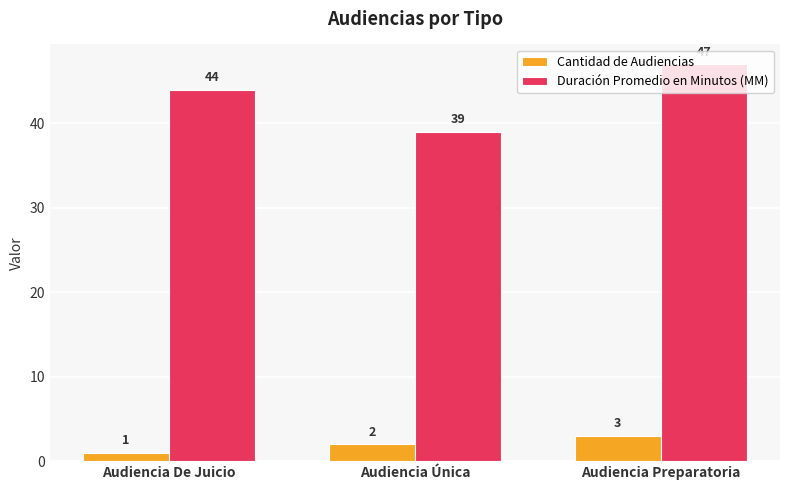

What is the sum of the Duración Promedio en Minutos (MM) values at Audiencia Preparatoria and Audiencia Única?

86